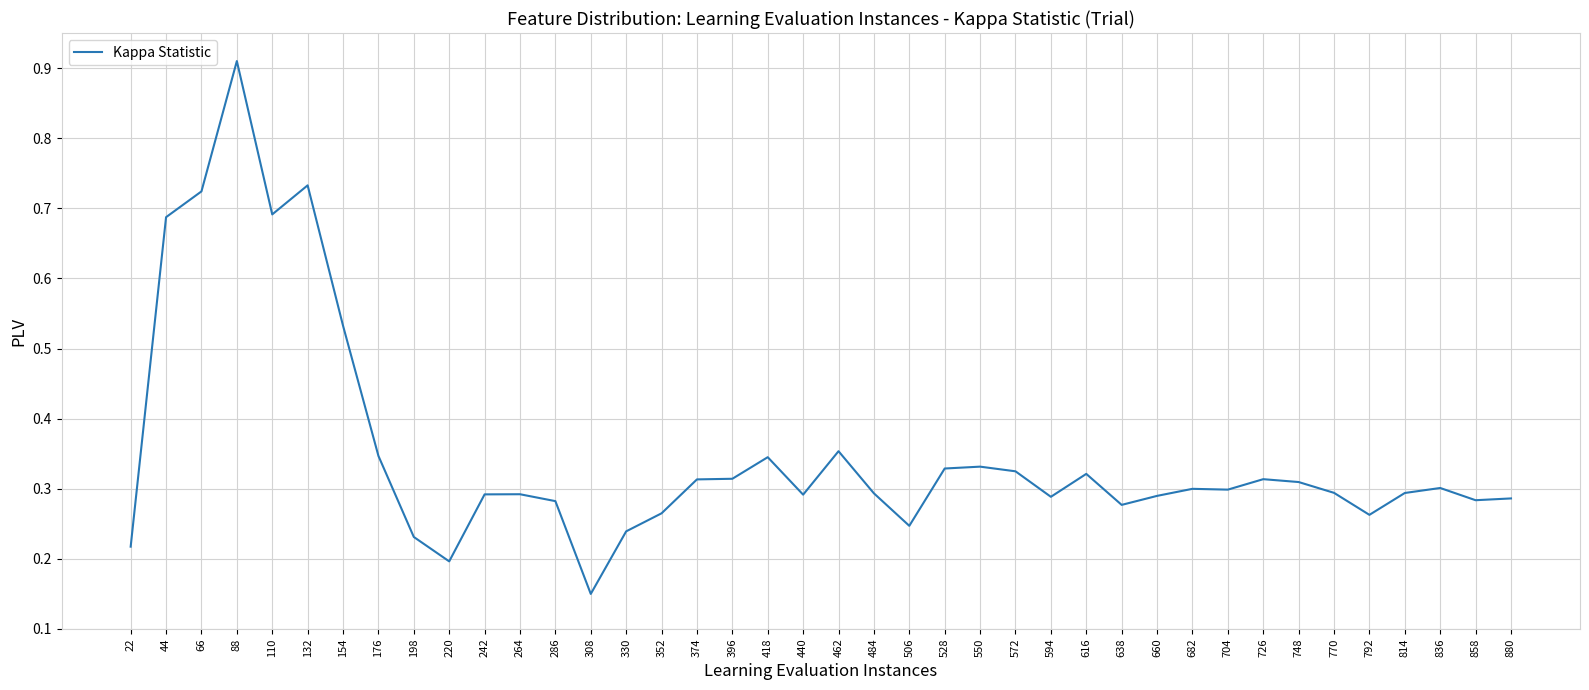

The chart shows a value of 0.3 at 550. True or false?

True